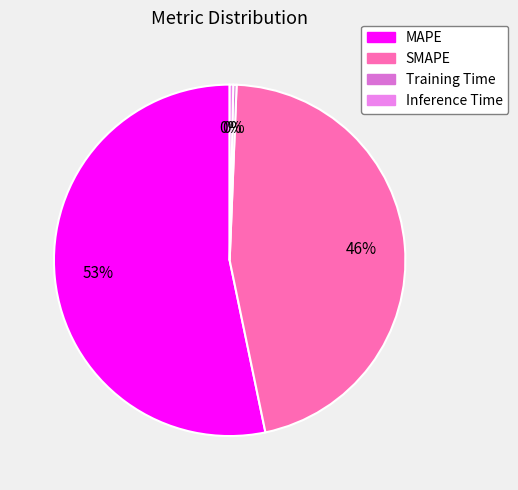

How many segments does this pie chart have?

4